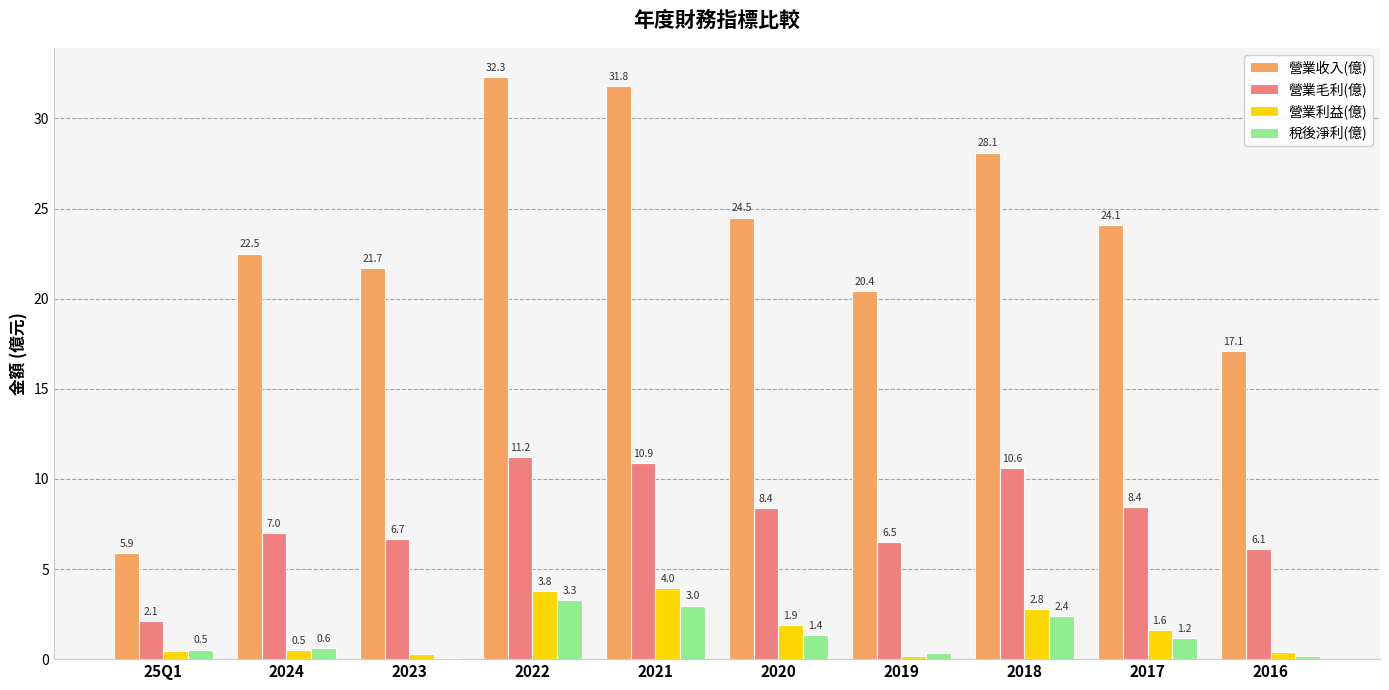

Is the value of 營業利益(億) at 25Q1 greater than the value of 稅後淨利(億) at 2021?

No